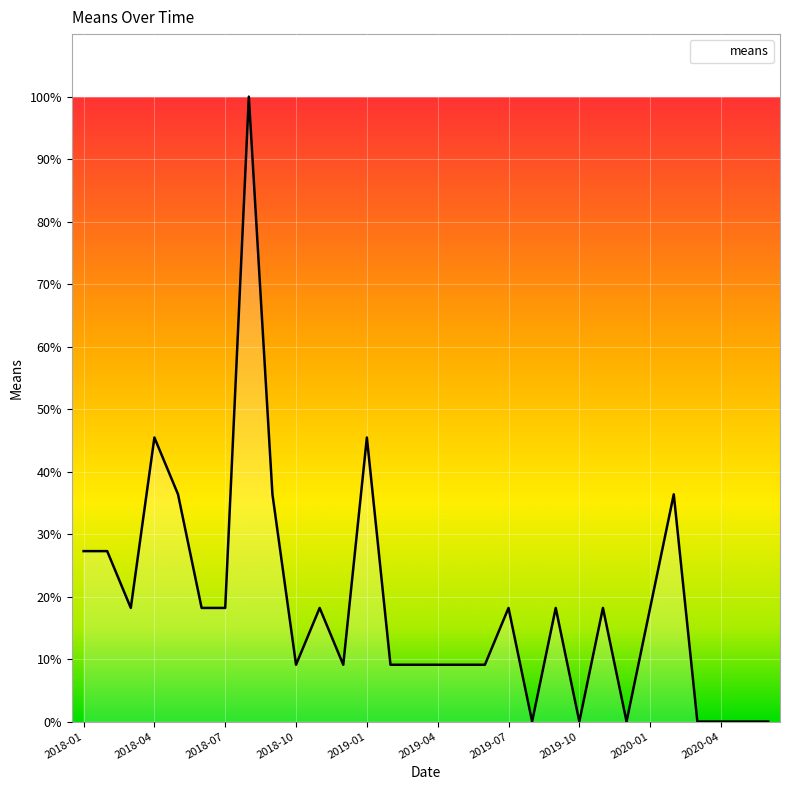

What is the difference between the maximum and minimum values?

100.0